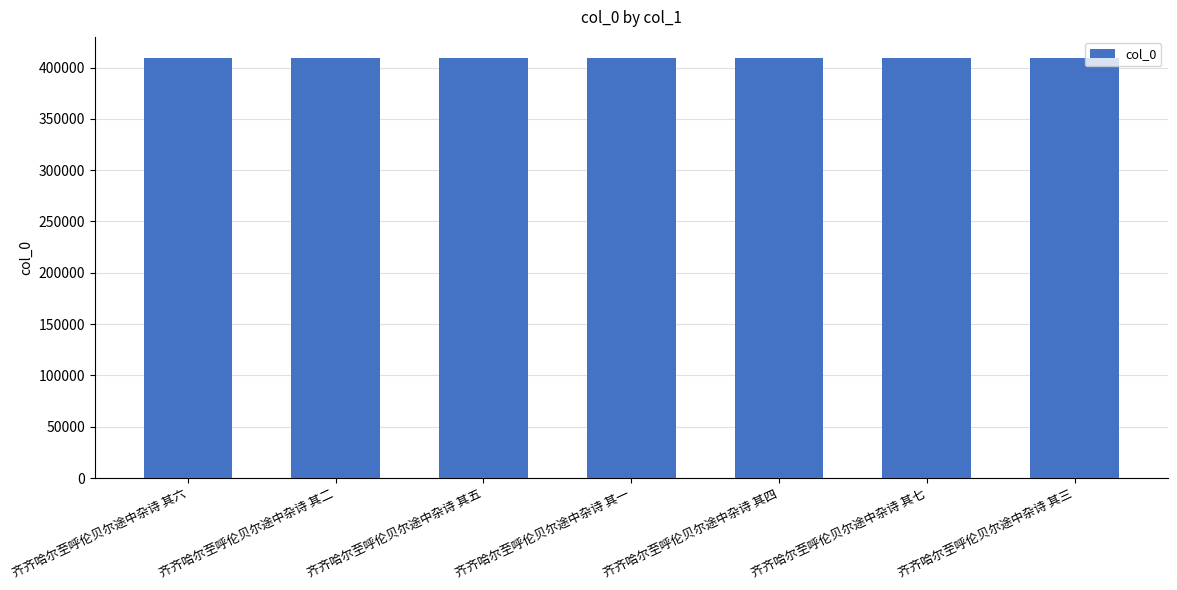

Are the bars horizontal?

No